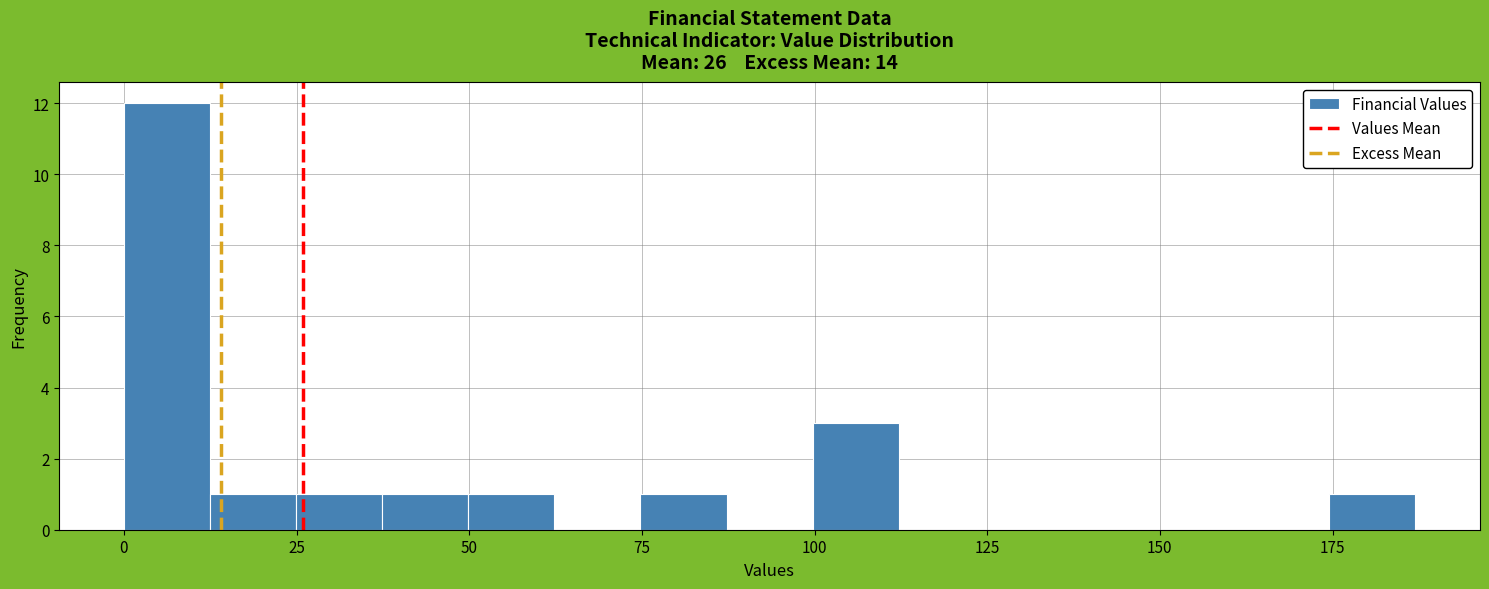

Around what value on the x-axis is the tallest bar? Give the approximate position of its centre, as read against the axis.

5